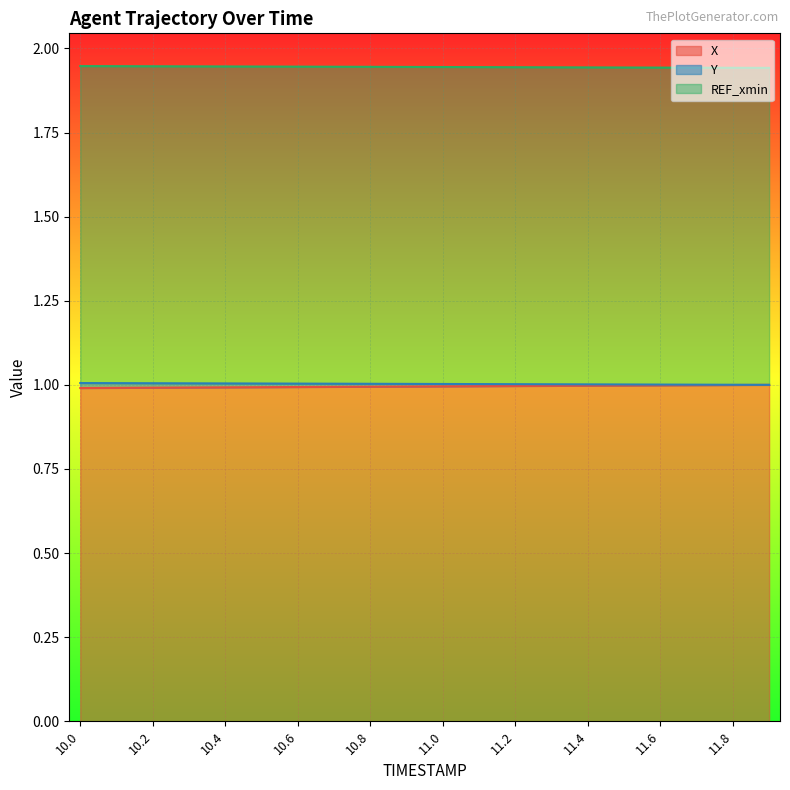

True or false: X and Y intersect in this chart.

False